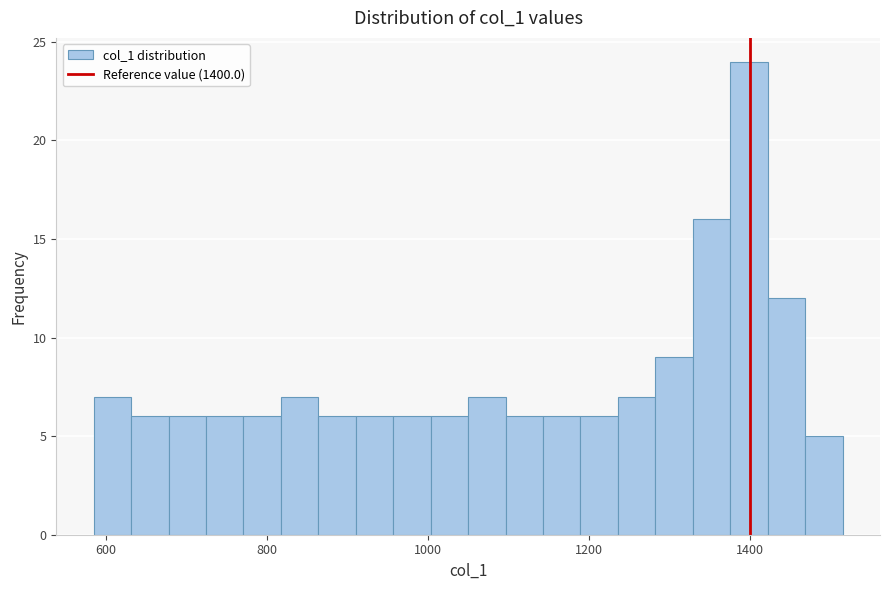

Around what value on the x-axis is the tallest bar? Give the approximate position of its centre, as read against the axis.

1400